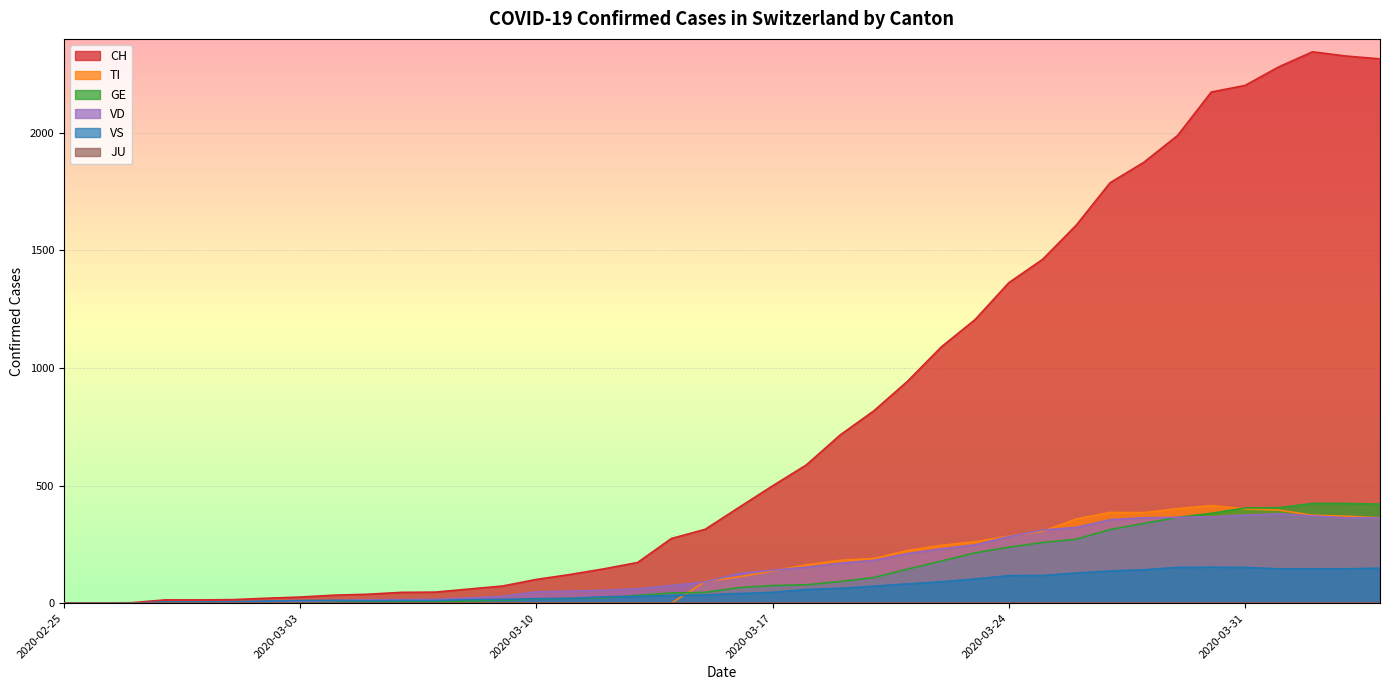

What is the maximum value shown in the chart?

2345